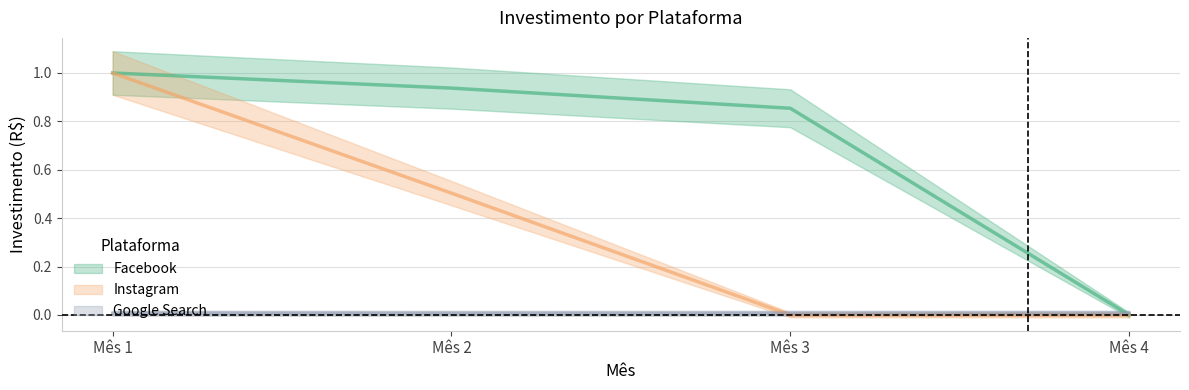

How many positive values does the Instagram series have?

2